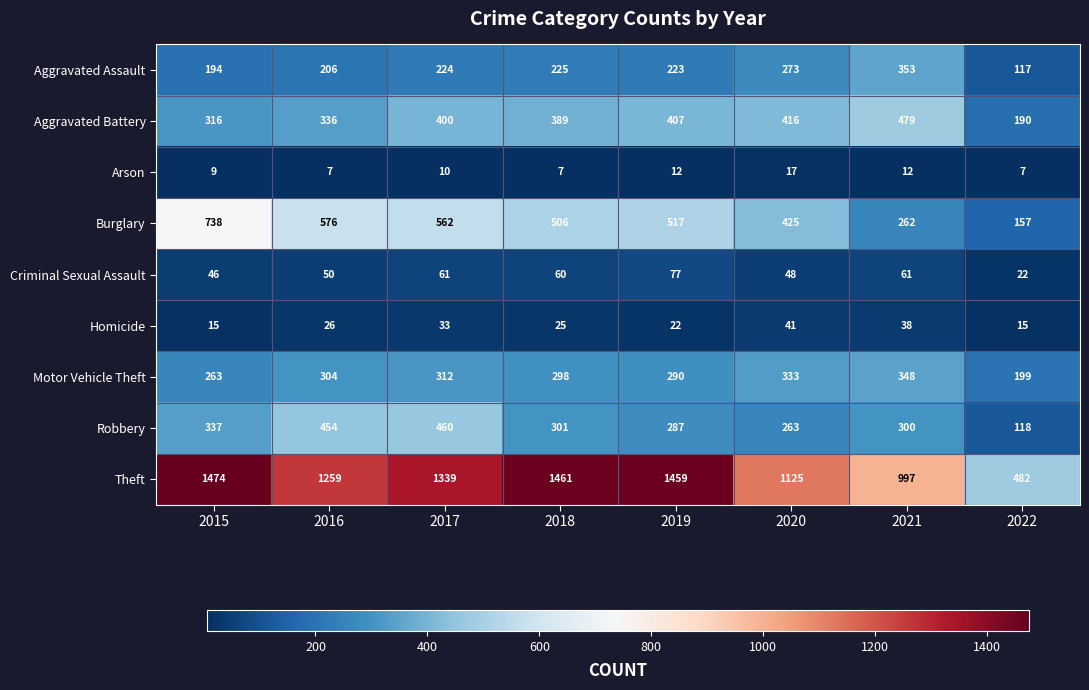

What is the difference between the second highest and second lowest values in the Motor Vehicle Theft series?

70